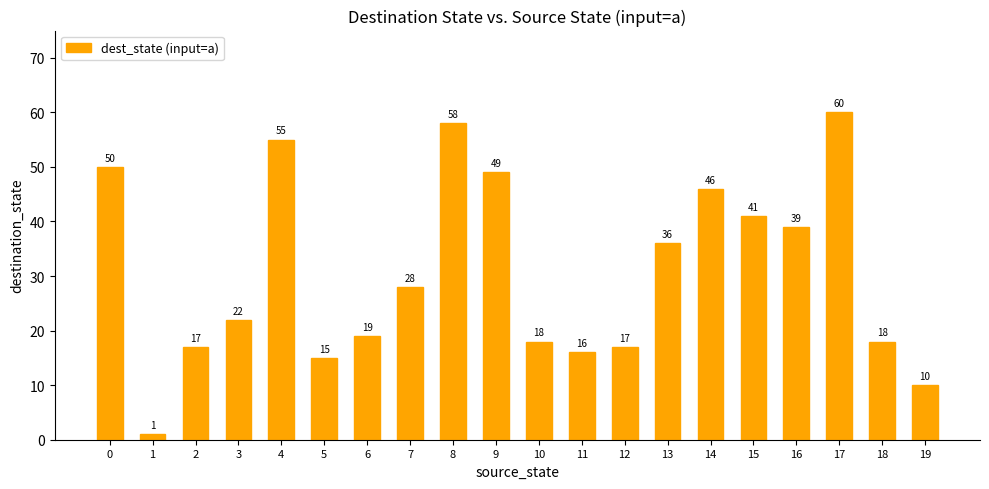

What is the sum of the values at 2 and 10?

35